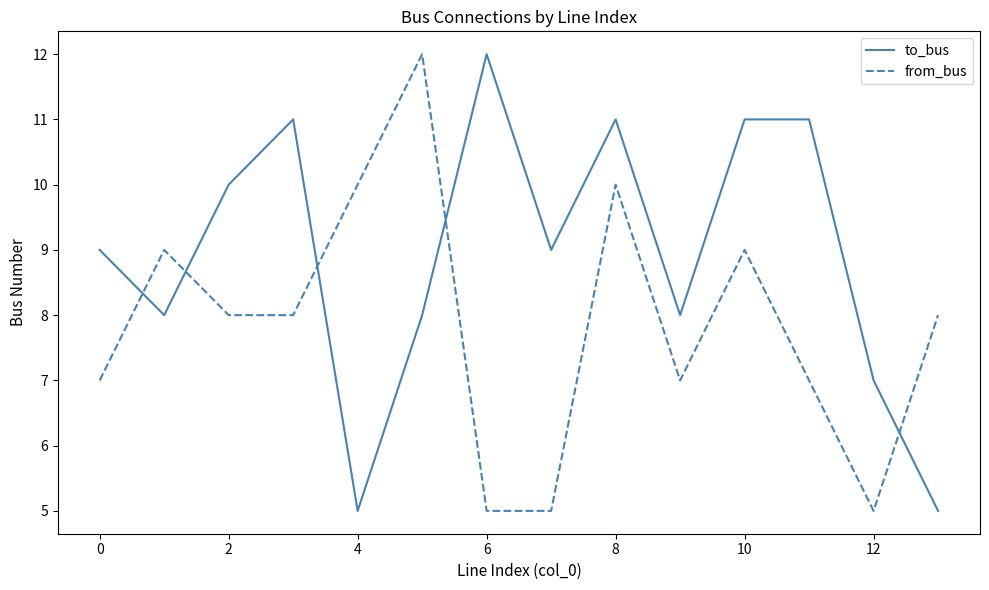

Which series has the largest total across all categories?

to_bus